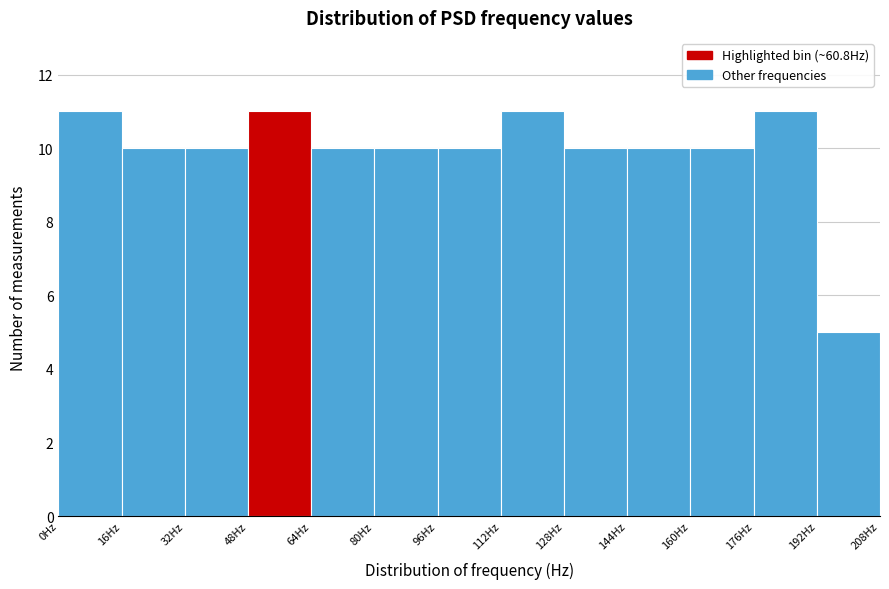

Reading left to right, transcribe this chart: for each bar, give the range it covers on the x-axis and its height. The values are not printed on the chart, so give them approximately, as read against the axis.

0 to 16: 11
16 to 32: 10
32 to 48: 10
48 to 64: 11
64 to 80: 10
80 to 96: 10
96 to 112: 10
112 to 128: 11
128 to 144: 10
144 to 160: 10
160 to 176: 10
176 to 192: 11
192 to 208: 5